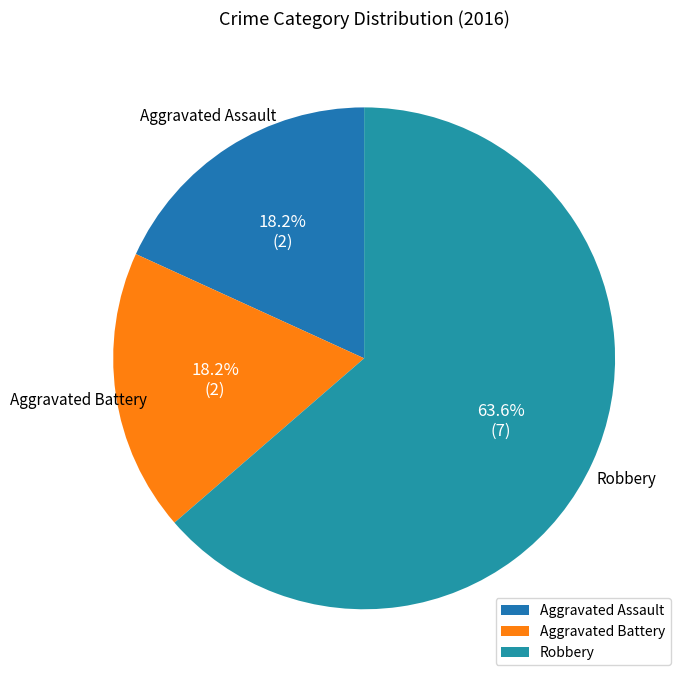

Does any single category account for the majority?

Yes